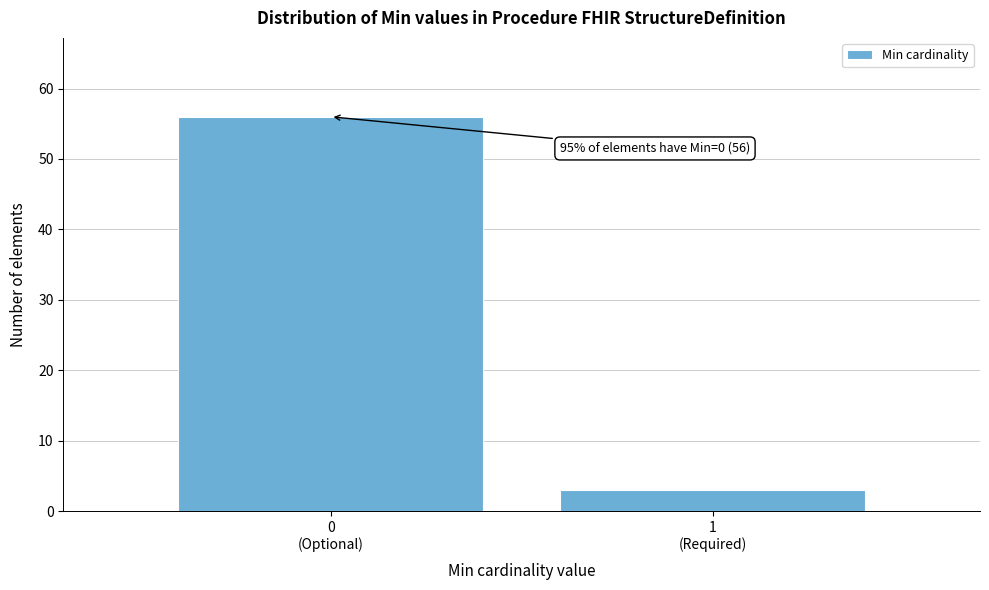

Reading left to right, what are all the values shown in this chart?

56	3